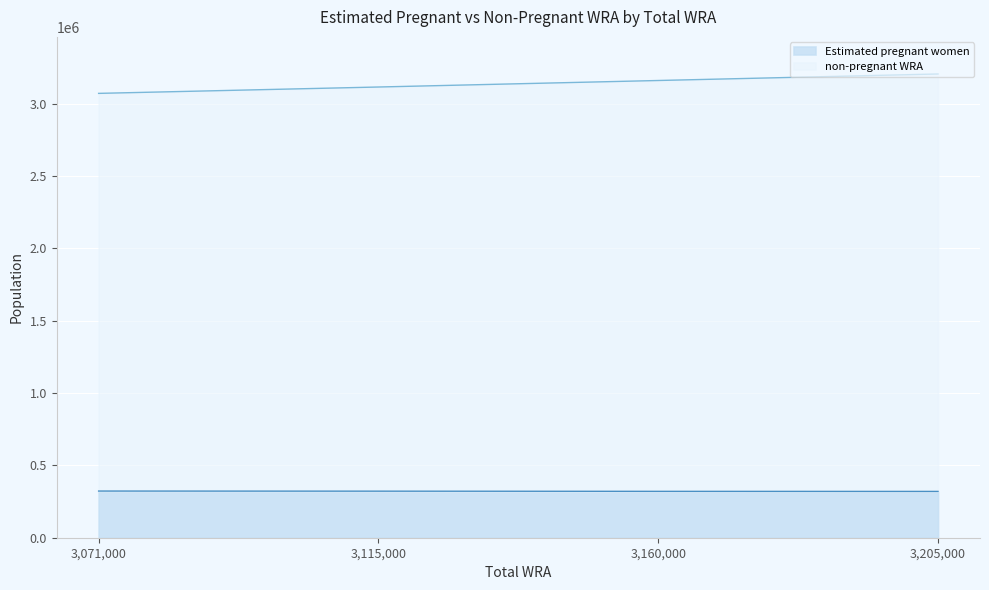

Reading left to right, what are all the values shown in this chart?

Estimated pregnant women: 322565.2	321788.4	320543.6	320034.4
non-pregnant WRA: 3071000.0	3115000.0	3160000.0	3205000.0